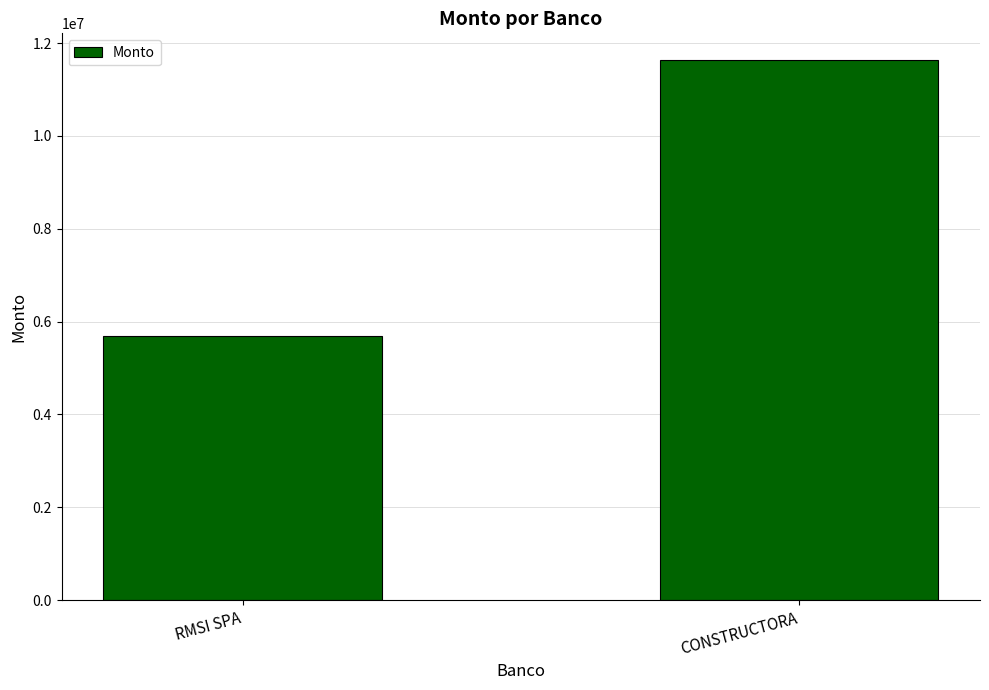

Does the chart contain any negative values?

No